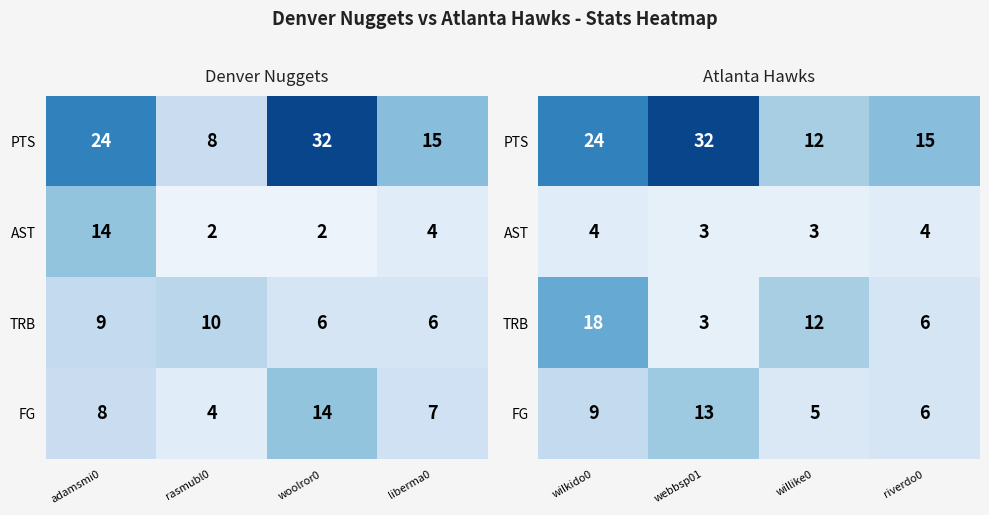

What is the sum of all TRB values?

39